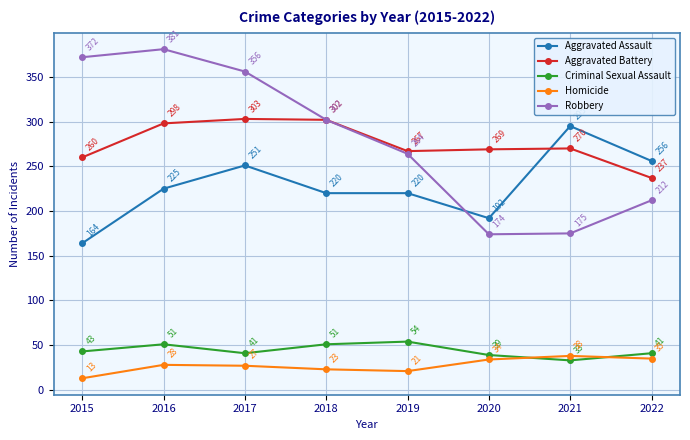

Is the value of Aggravated Battery at 2020 greater than the value of Robbery at 2021?

Yes